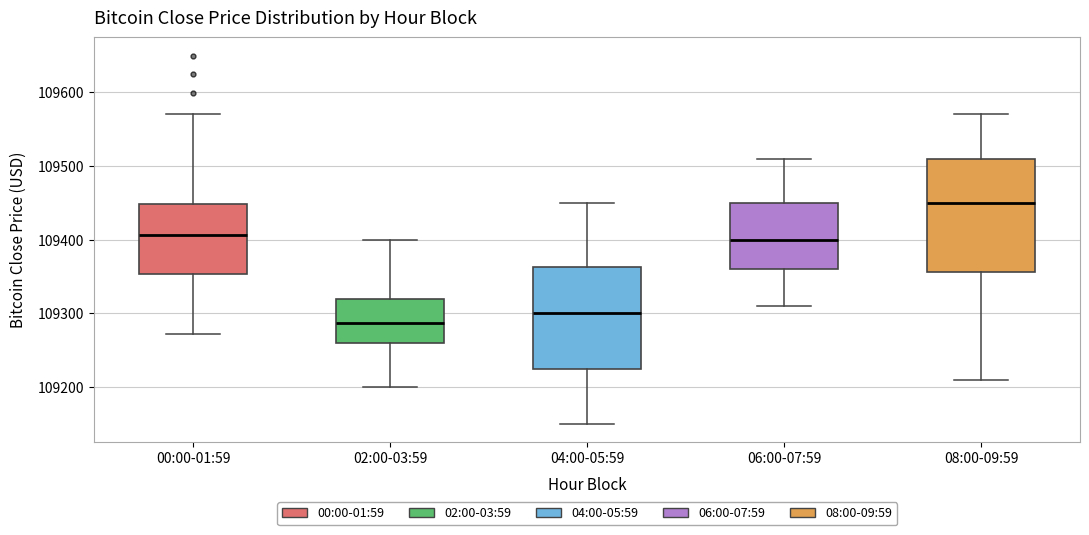

Where is the lower edge of the box for 06:00-07:59 on the y-axis? The values are not printed on the chart, so give them approximately, as read against the axis.

109360